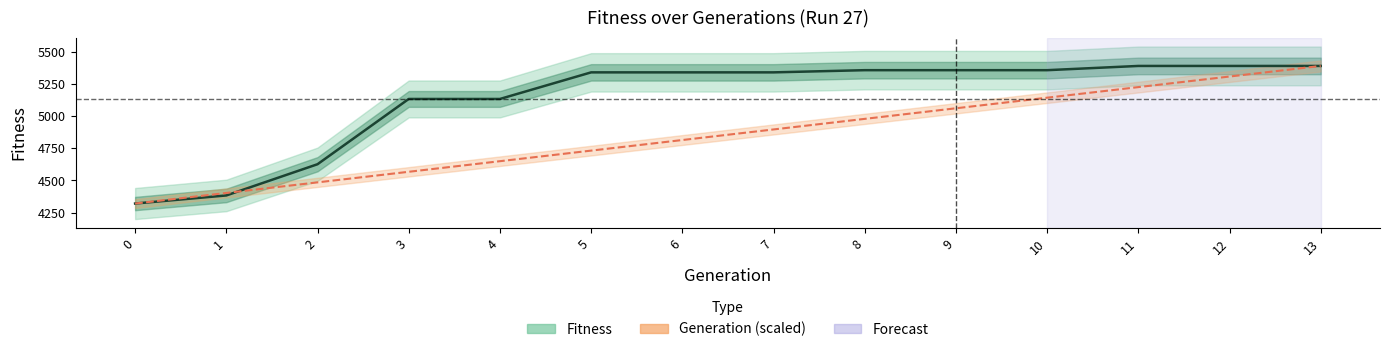

How many data points in Fitness are less than 5341?

5